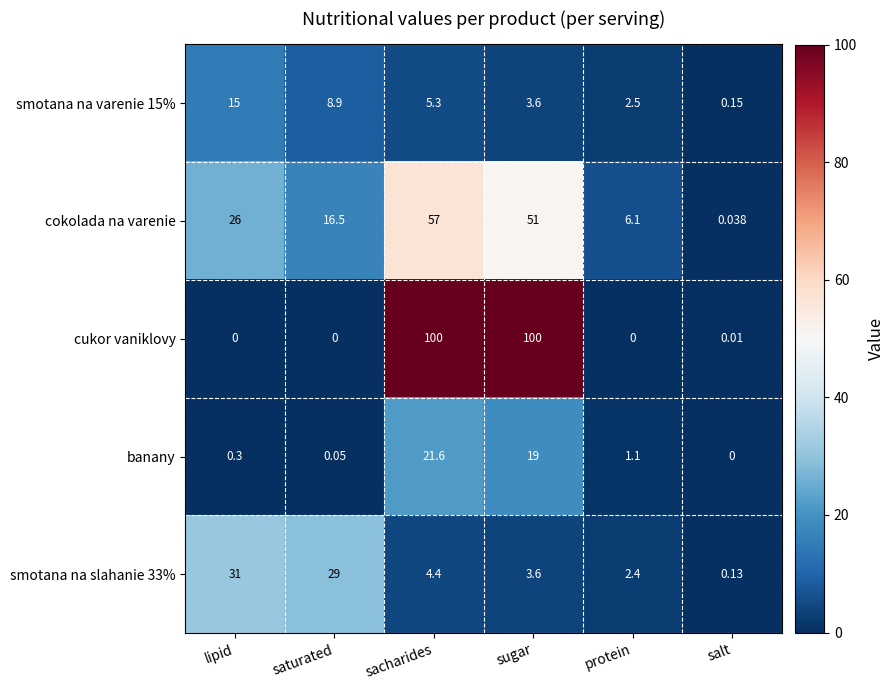

At how many categories does at least one series exceed 83?

2